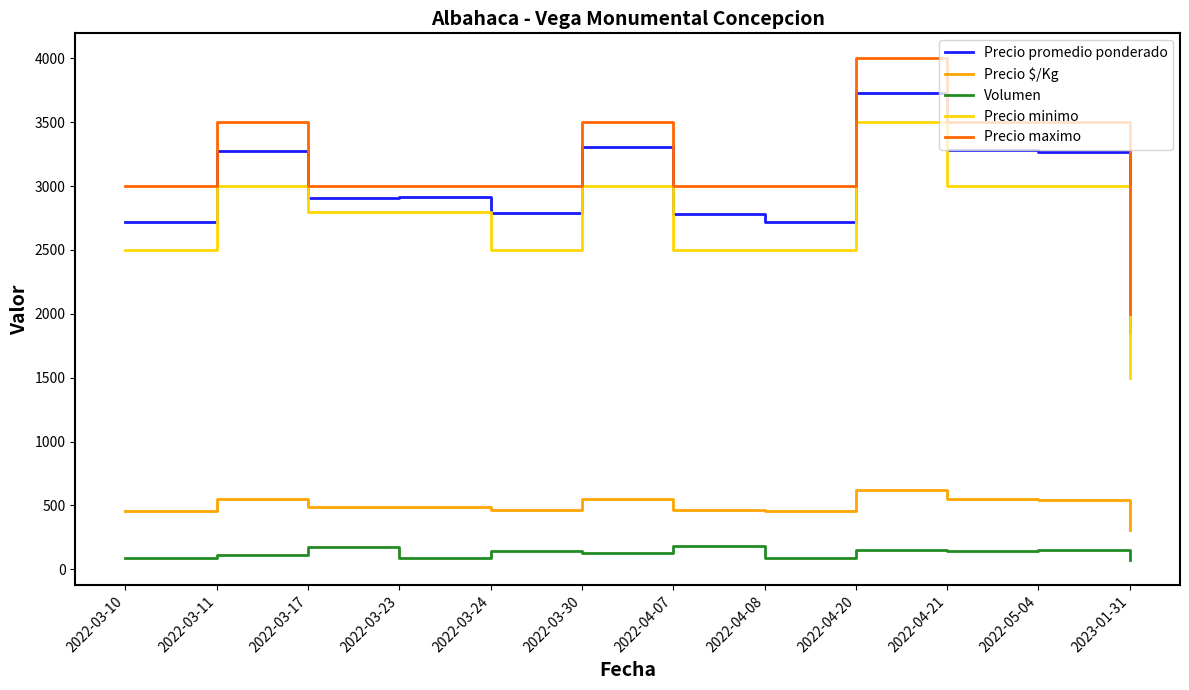

What is the approximate value of Precio maximo at 2022-05-04?

3500